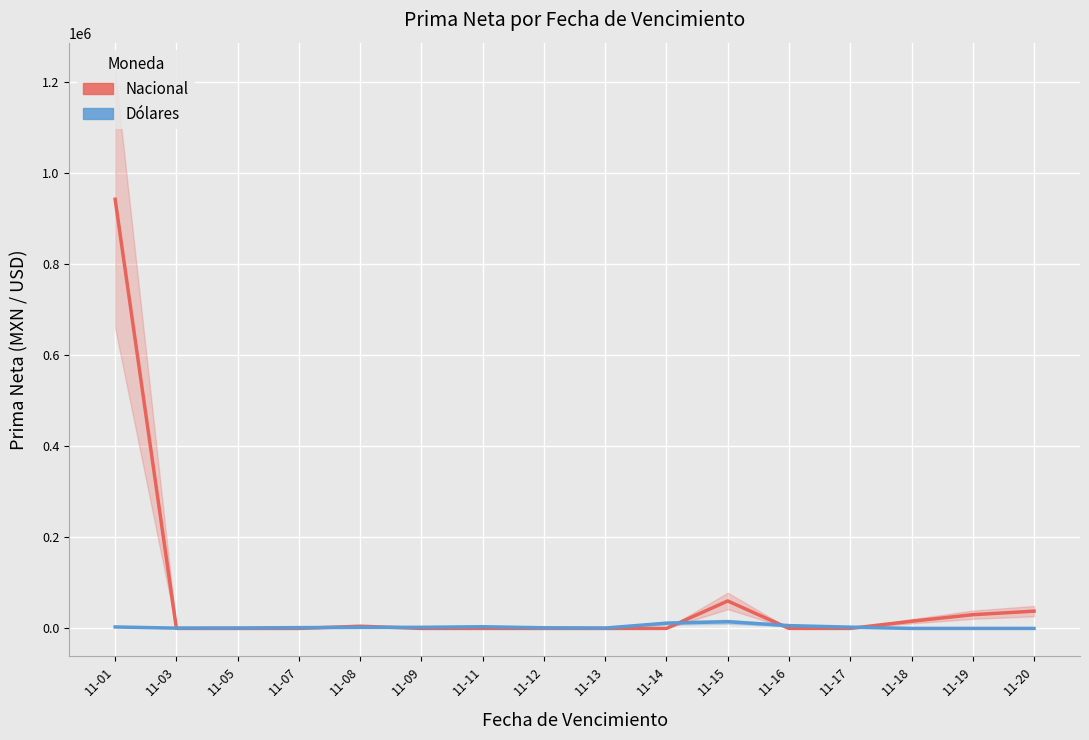

What is the average value of the Nacional series?

68241.1